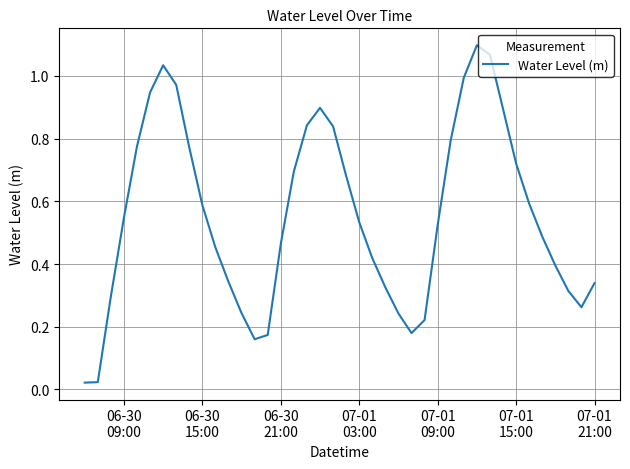

How many lines are shown in the chart?

1